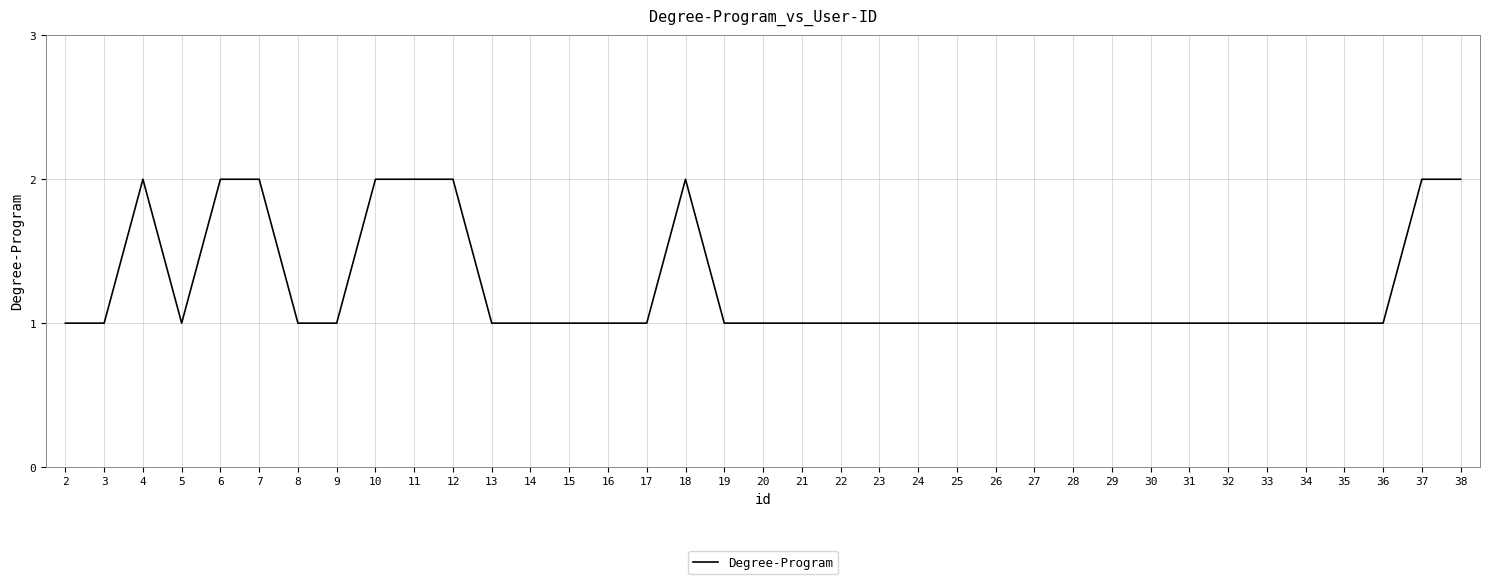

What is the ratio of the value at 3 to the value at 7?

0.5